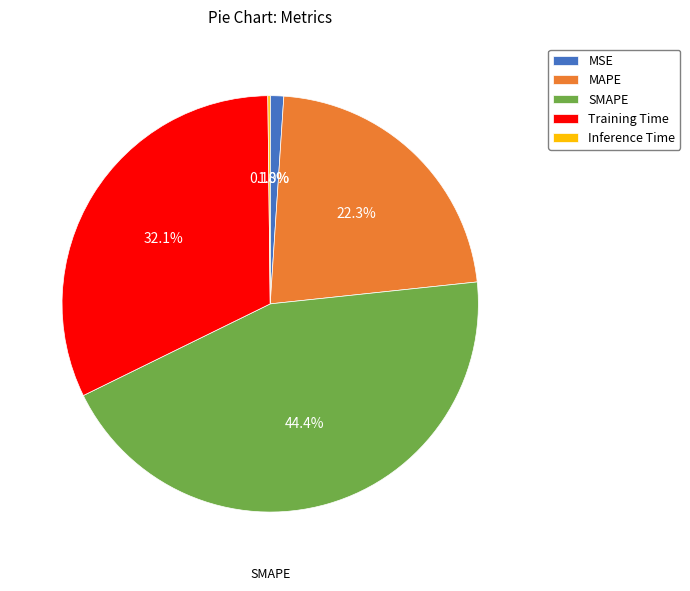

Which slice is the largest?

SMAPE